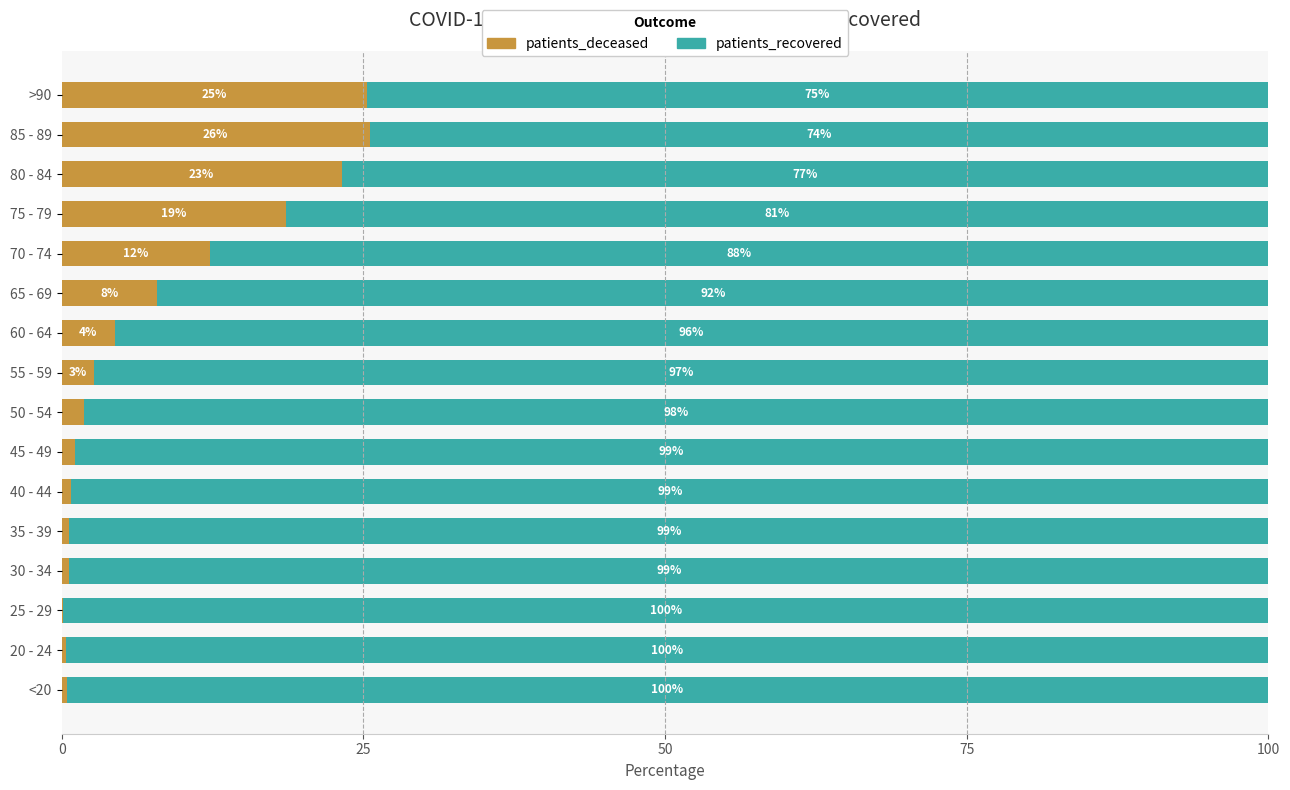

Where is patients_deceased nearest to the value 12?

70 - 74